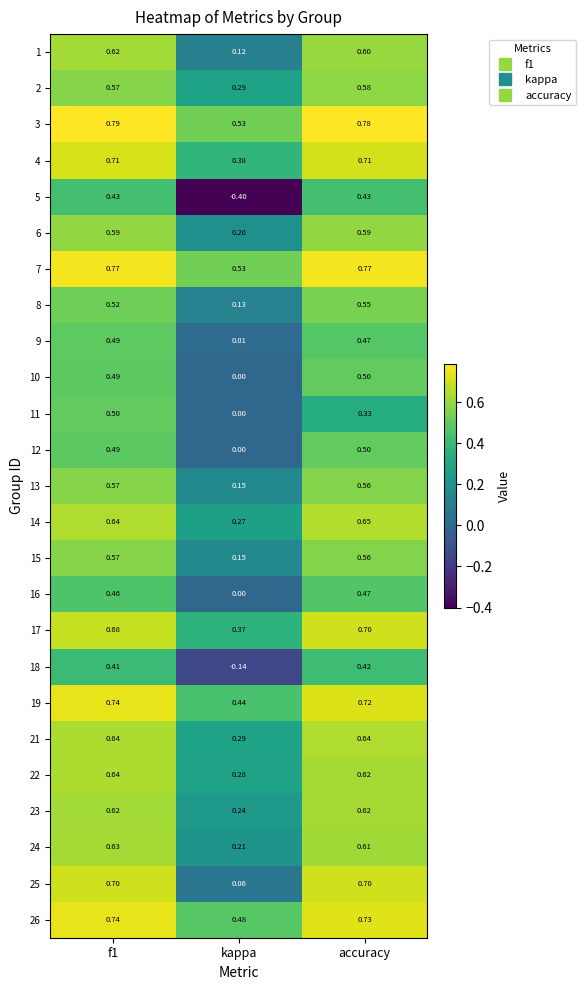

Which series has the widest spread of values?

5